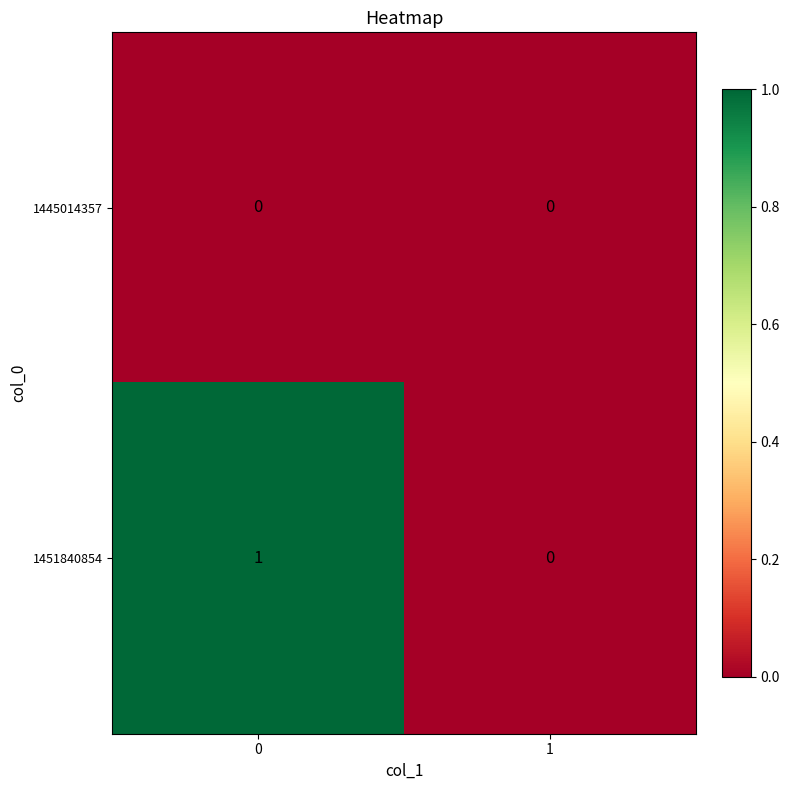

Which series has the largest total across all categories?

1451840854